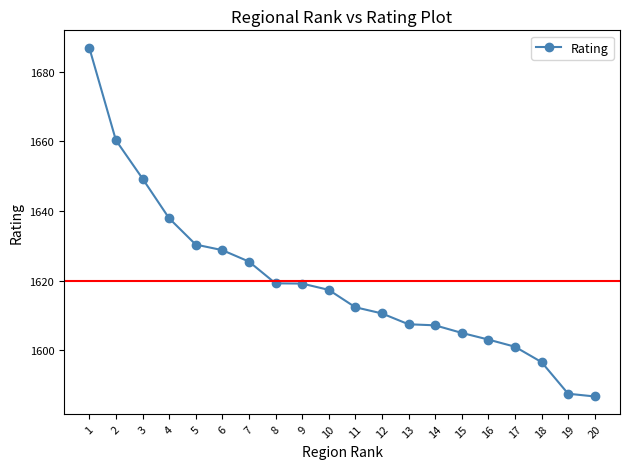

What is the difference between the maximum and minimum values?

100.2